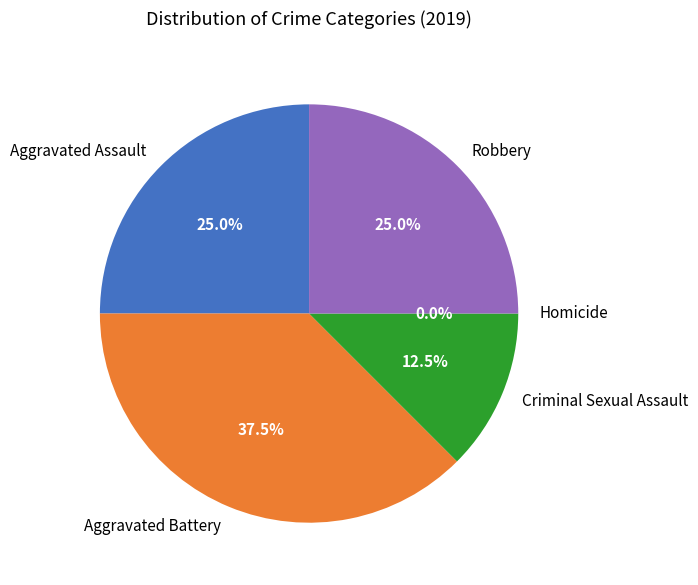

To the nearest percent, what is the average slice percentage?

20%